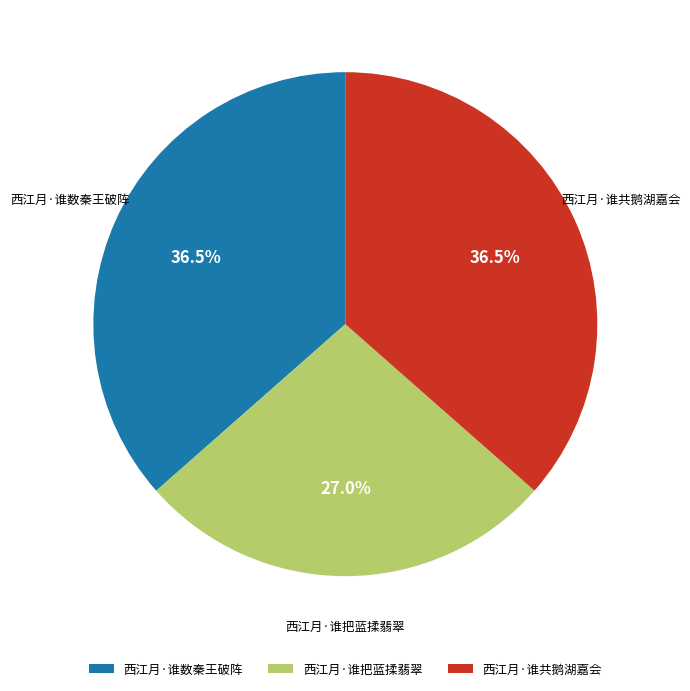

Which category has the smallest portion of the pie?

西江月·谁把蓝揉翡翠